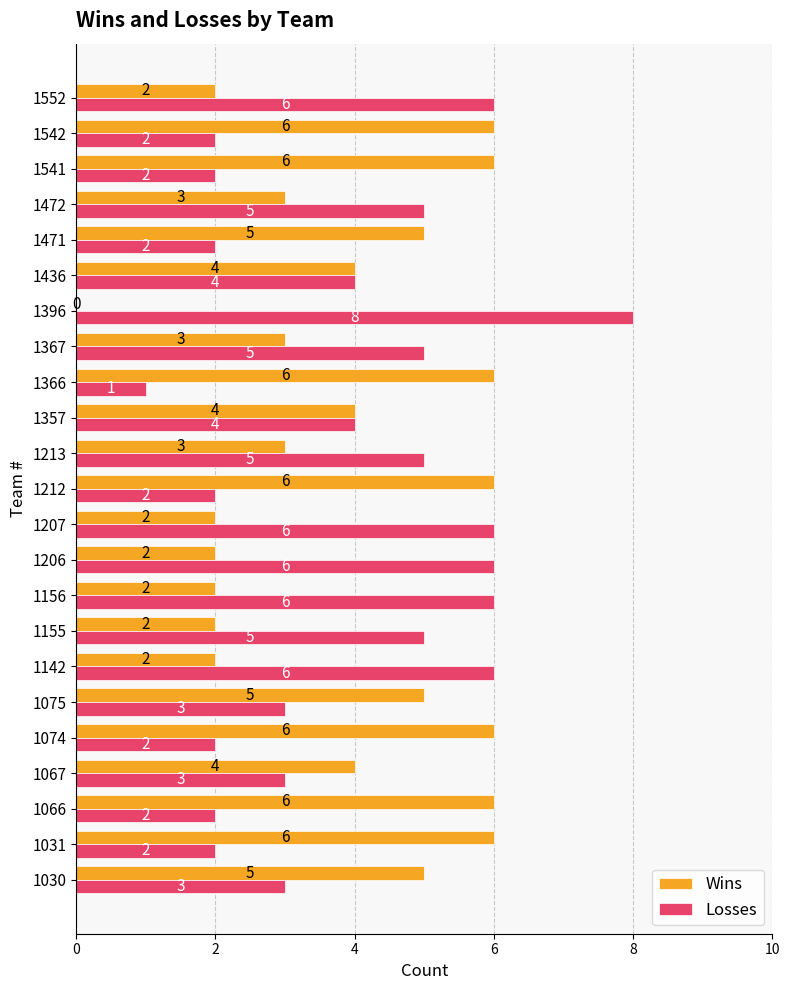

Is the value of Wins at 1542 greater than the value of Losses at 1155?

Yes